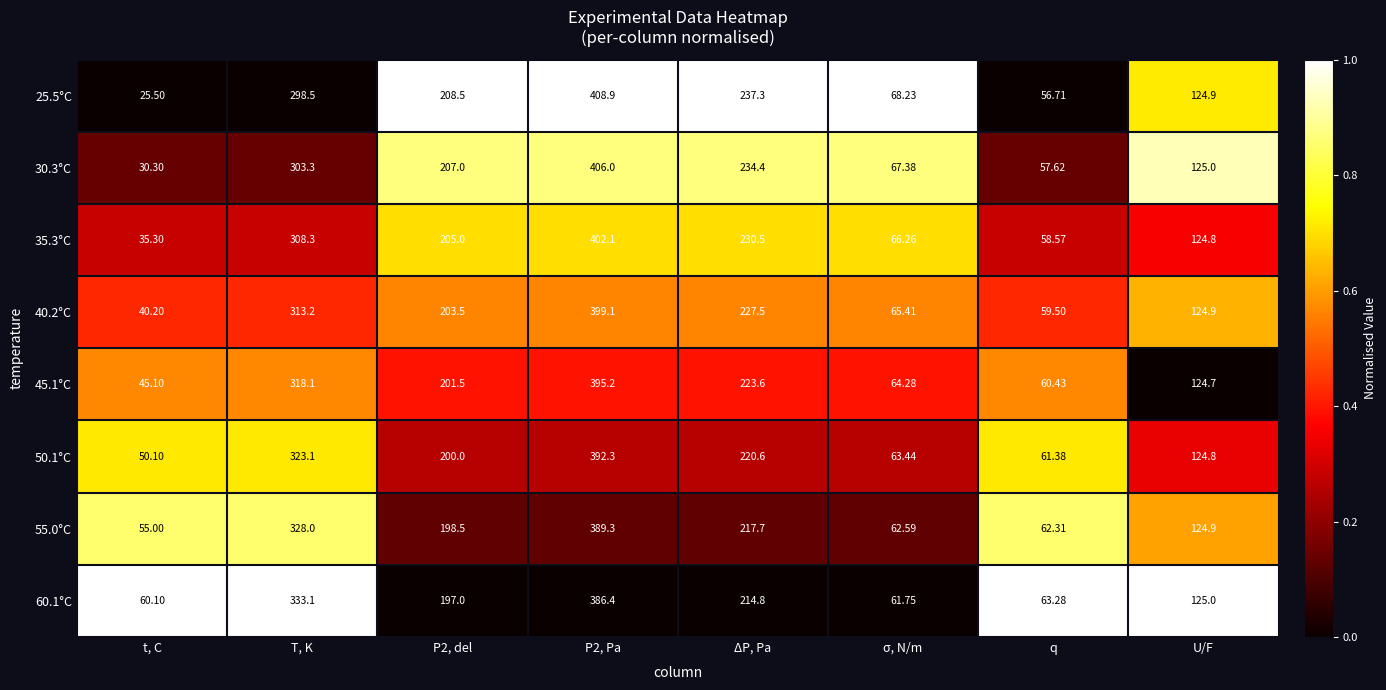

At ΔP, Pa, list the series in order from largest to smallest.

25.5°C, 30.3°C, 35.3°C, 40.2°C, 45.1°C, 50.1°C, 55.0°C, 60.1°C